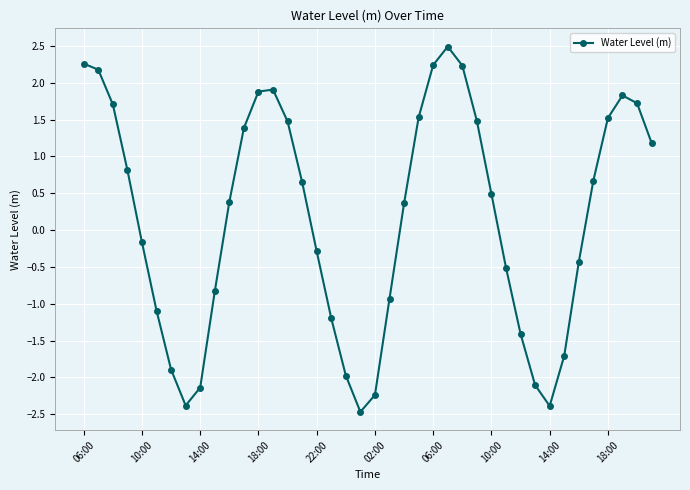

What is the difference between the second highest and minimum values?

4.7